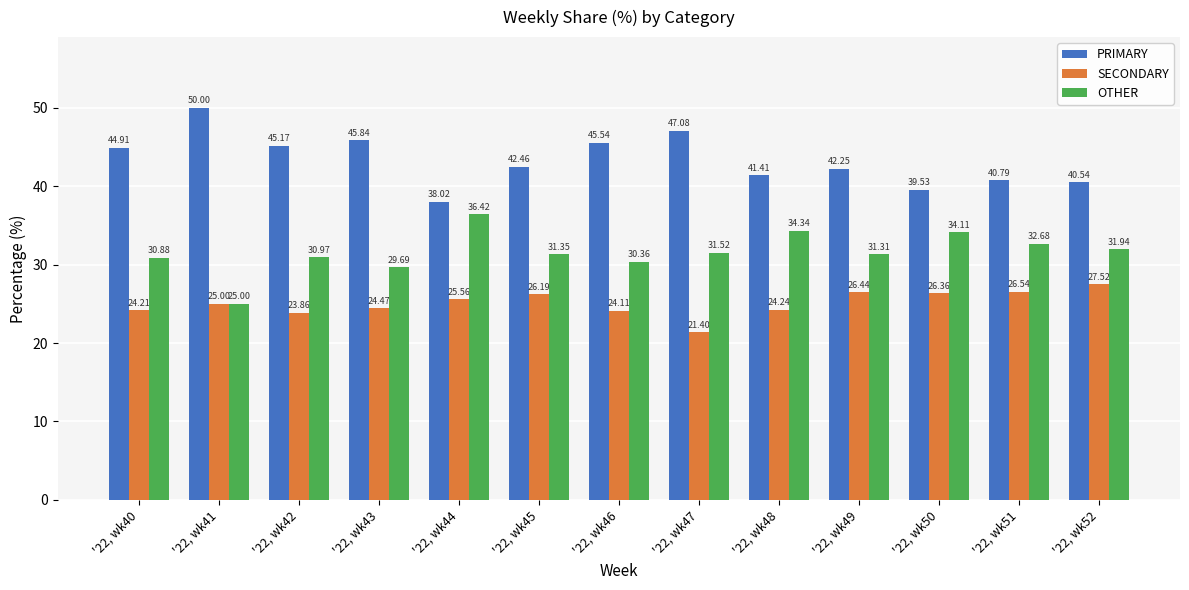

What is the spread (max minus min) of values at '22, wk49?

15.8